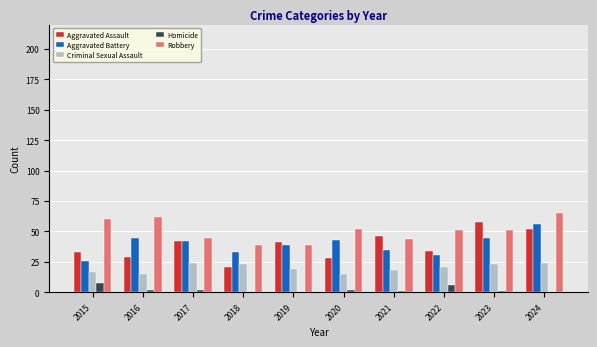

Which series has the widest spread of values?

Aggravated Assault